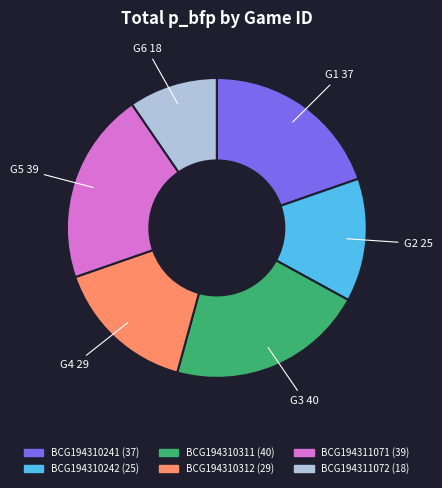

Which category has the biggest portion of the pie?

BCG194310311